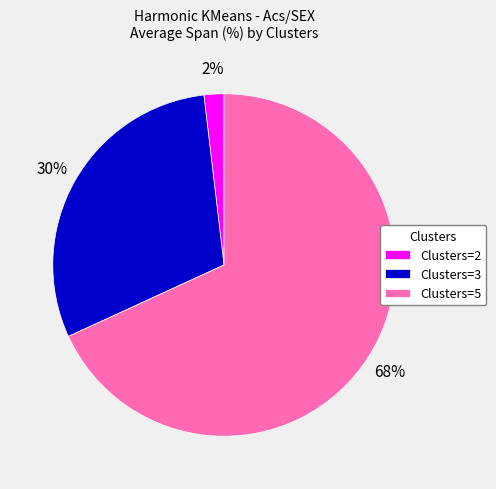

To the nearest percent, what is the average slice percentage?

33%